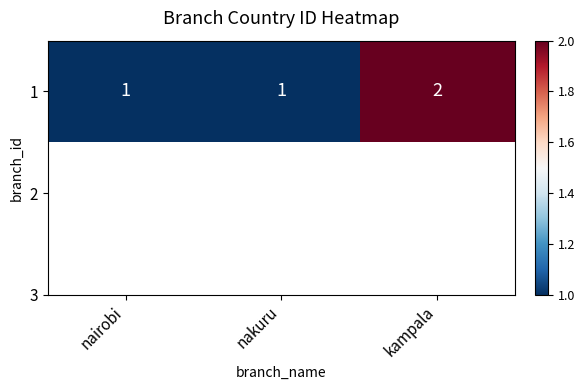

Approximately how many times larger is the value at nairobi compared to kampala?

0.5